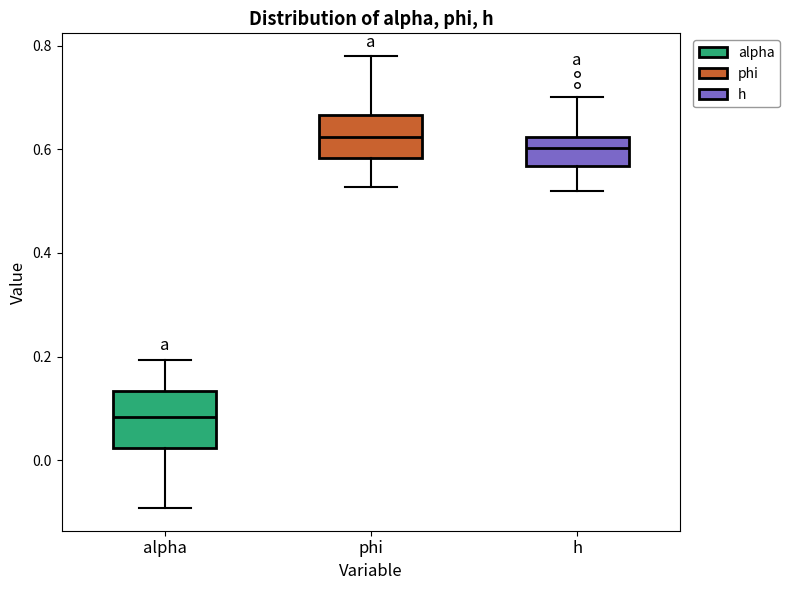

Which box is the tallest, from its lower edge to its upper edge?

alpha